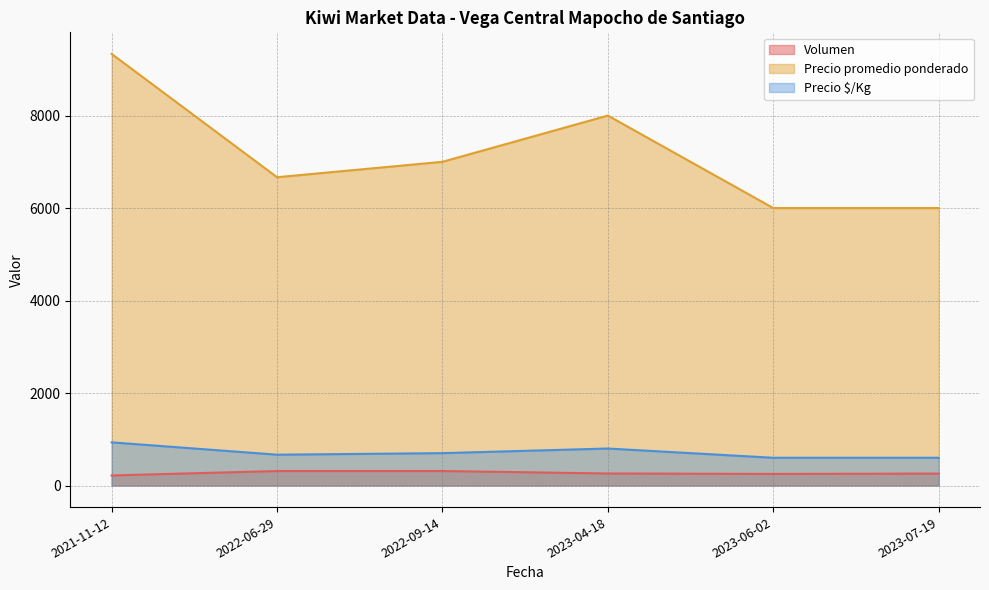

The value of Precio $/Kg at 2022-09-14 is 700.0. True or false?

True